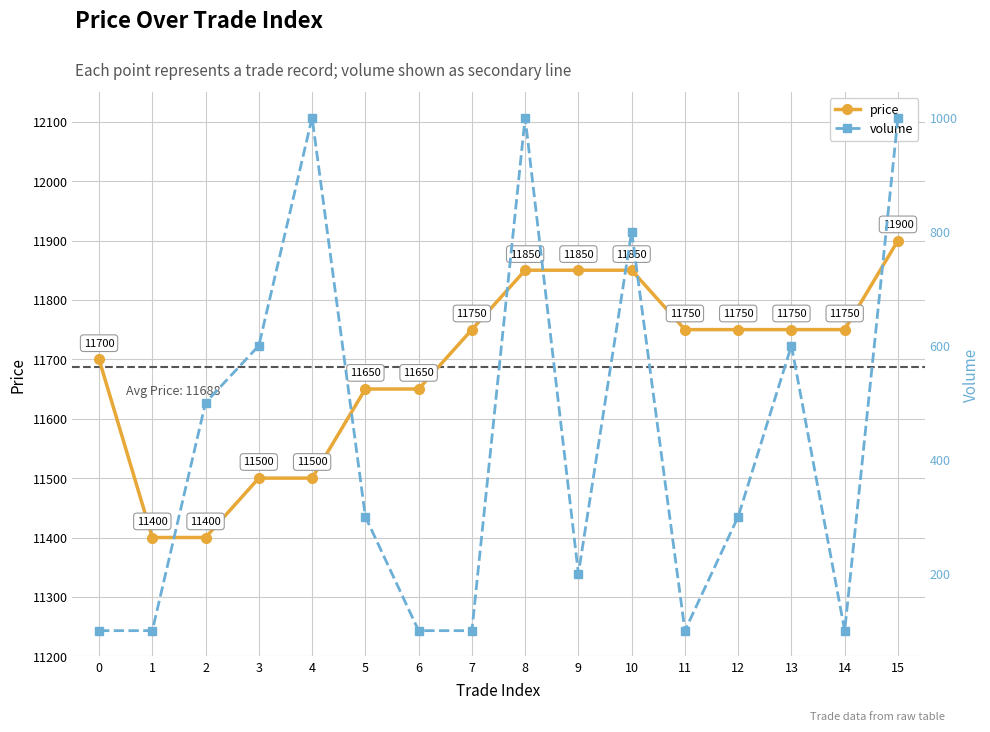

True or false: volume and price intersect in this chart.

False